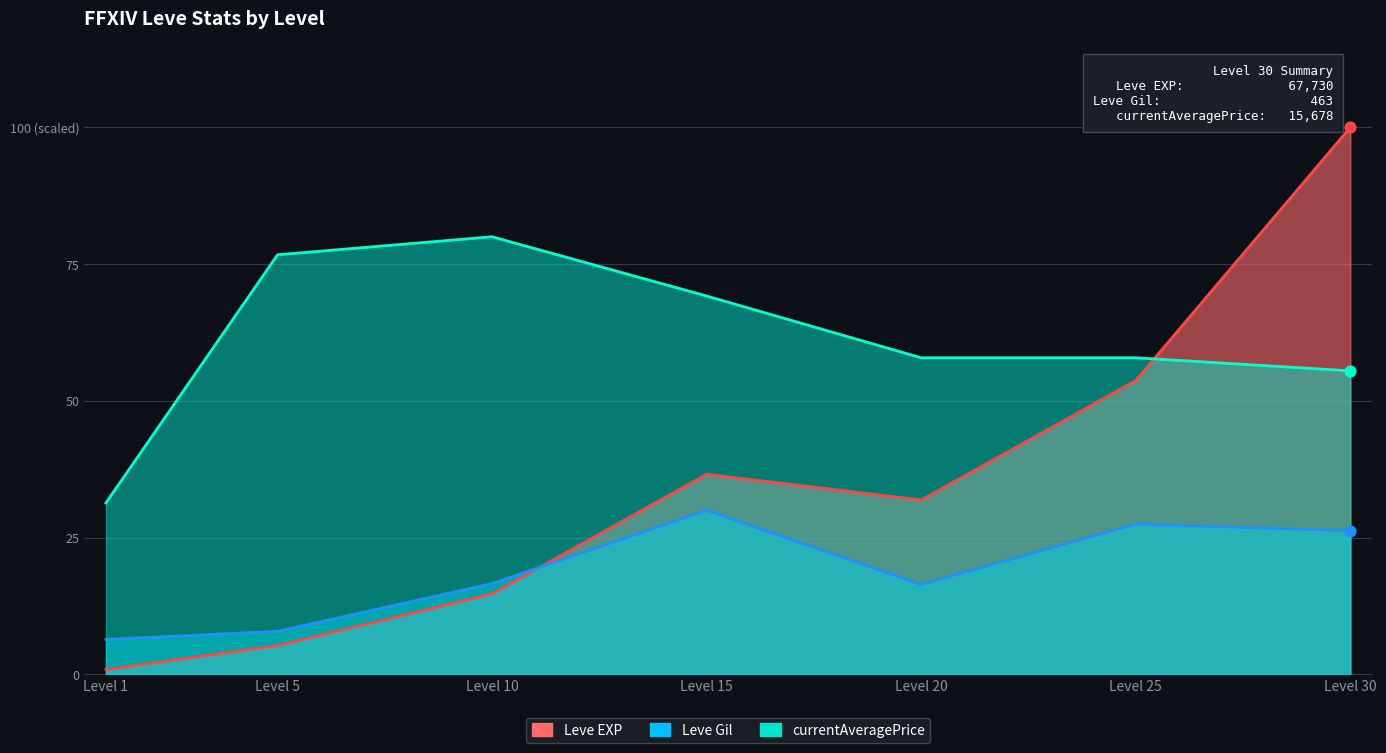

At how many categories does at least one series exceed 45?

2